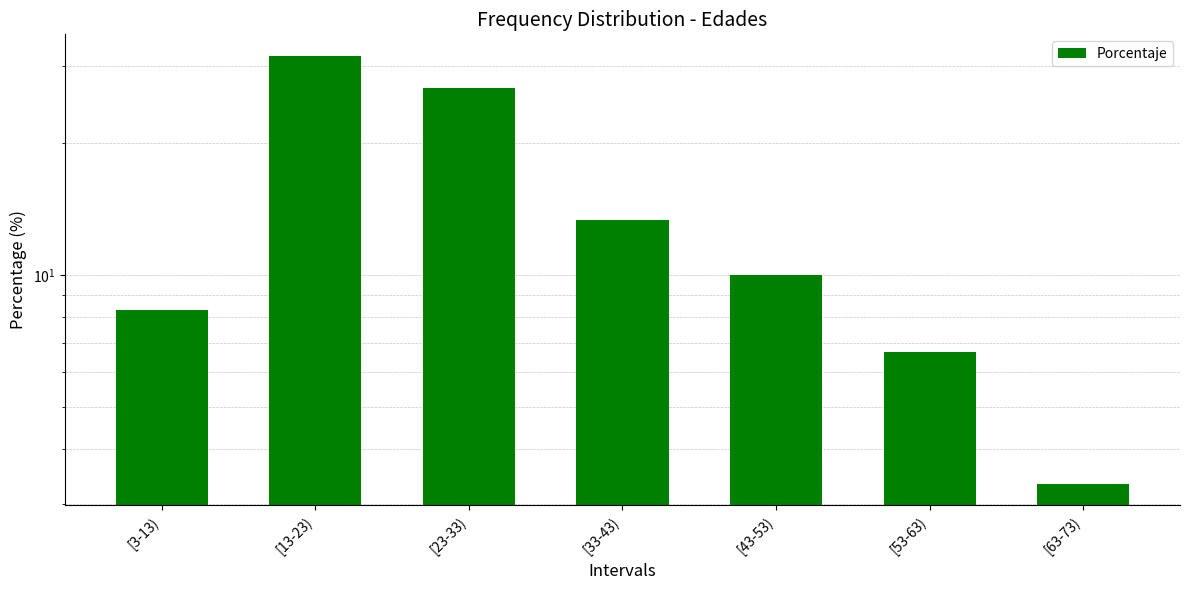

Are the bars horizontal?

No